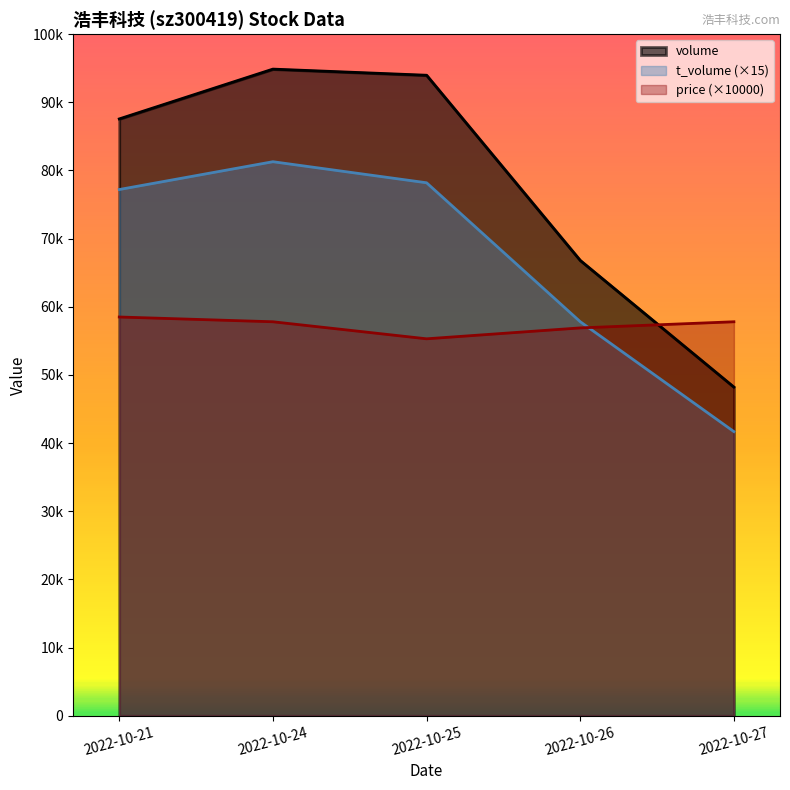

Reading right to left, list all the values displayed in this chart.

volume: 48213.0	66800.0	93973.0	94873.0	87564.0
t_volume: 41685.0	57810.0	78195.0	81285.0	77205.0
price: 57800.0	56900.0	55300.0	57800.0	58500.0